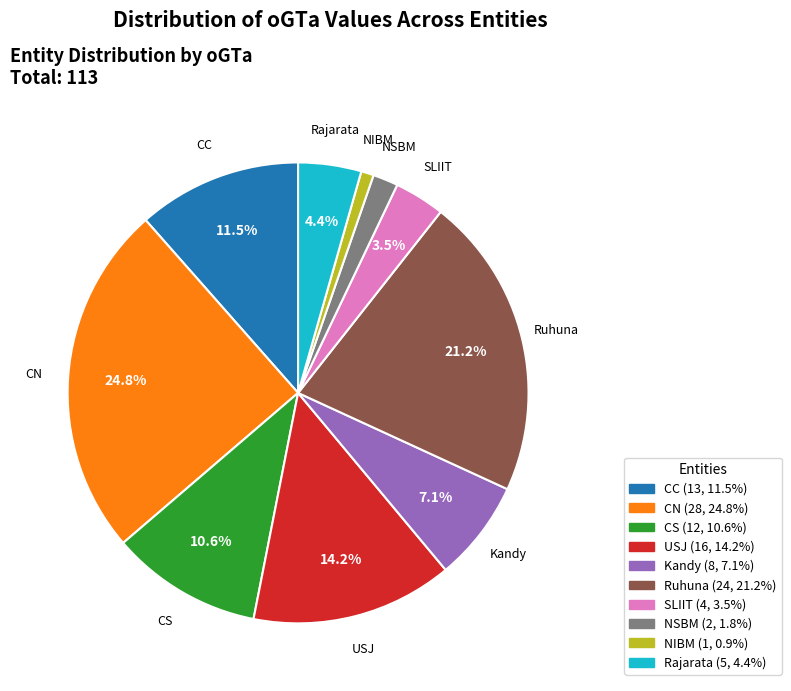

What is the ratio of the value at CC to the value at CN?

0.5